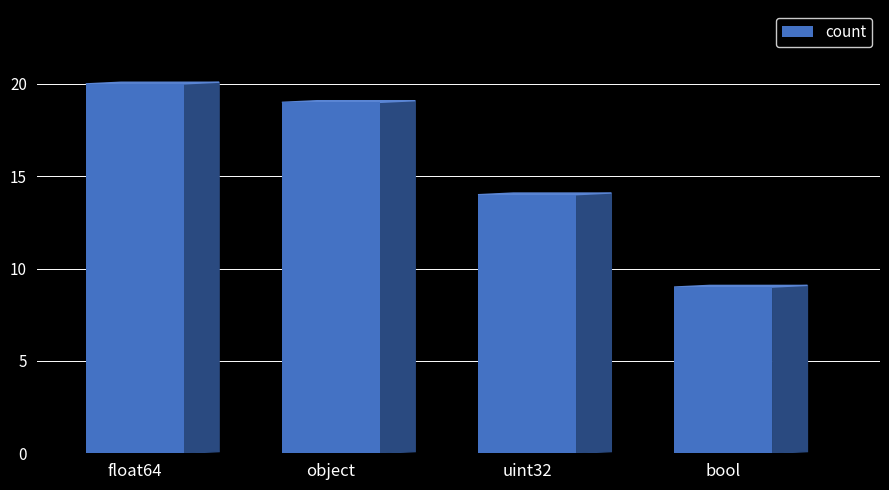

How many bars are there in total?

4